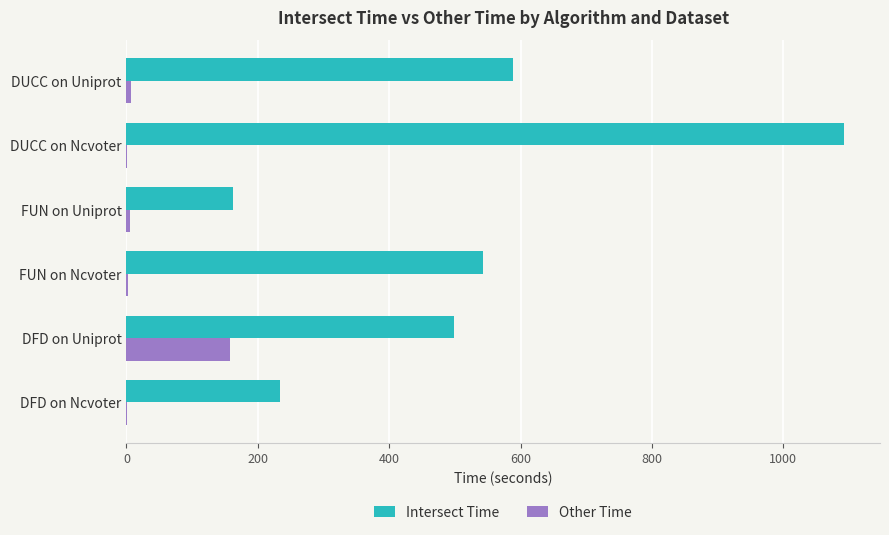

The Intersect Time series shows 717.0 at DUCC on Ncvoter. True or false?

False